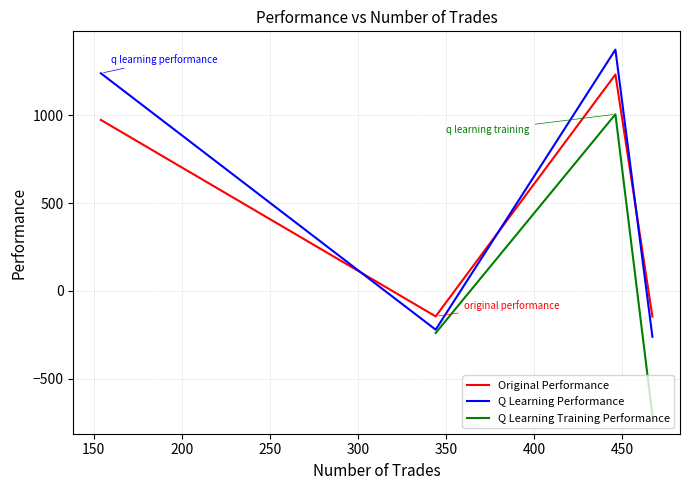

How many interior local valleys does the original performance series have?

1